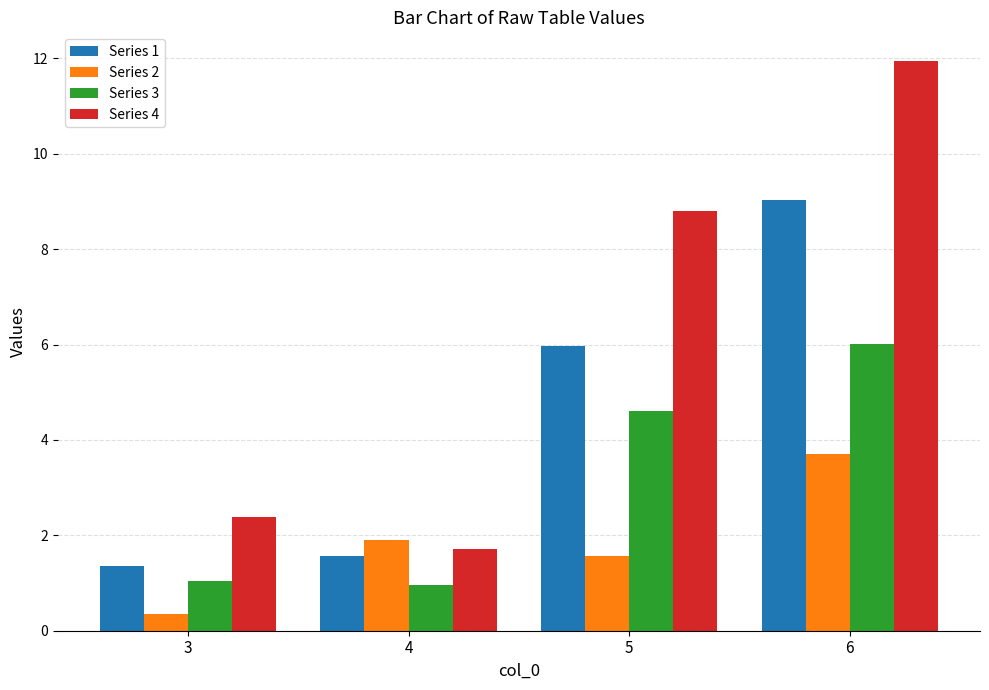

Does the chart contain any negative values?

No